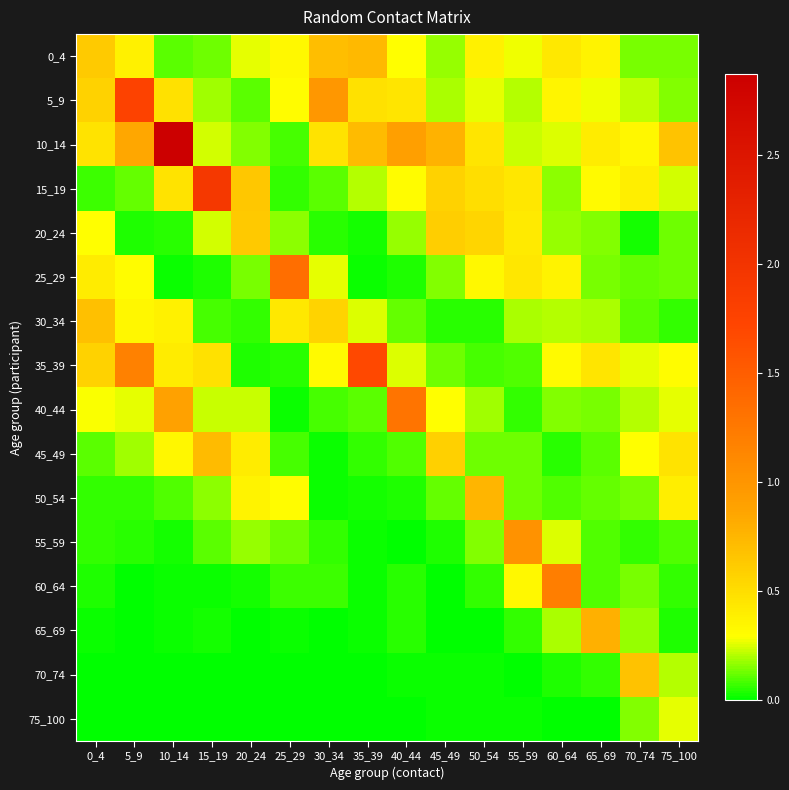

At which category is the sum across all series the highest?

10_14